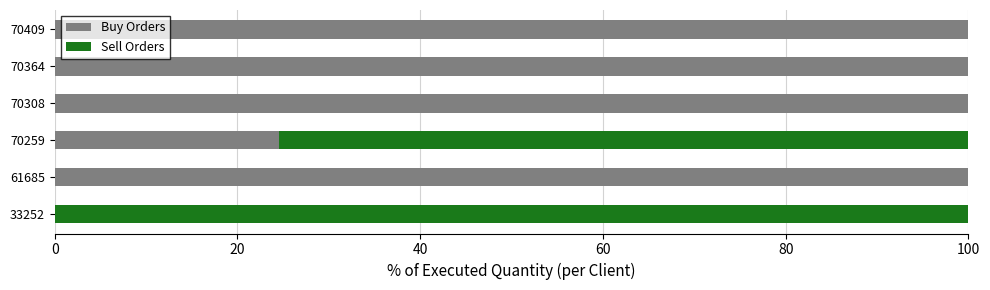

At which label is Buy Orders closest to 50?

70259